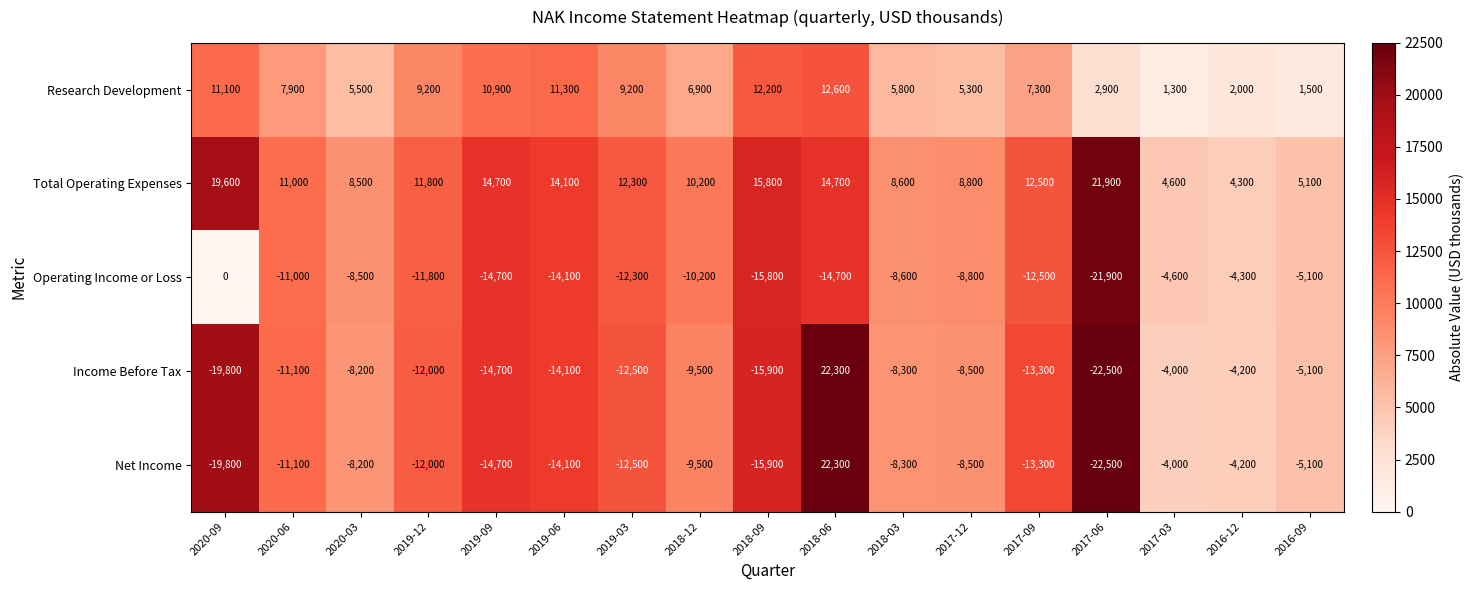

What is the sum of the Net Income values at 2020-09 and 2020-06?

-30900